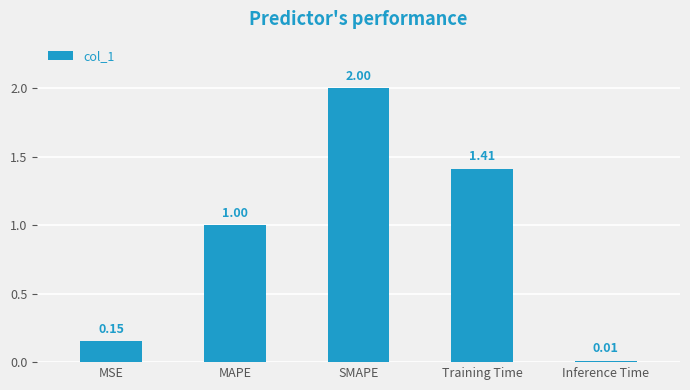

At which label is the value closest to 1?

MAPE